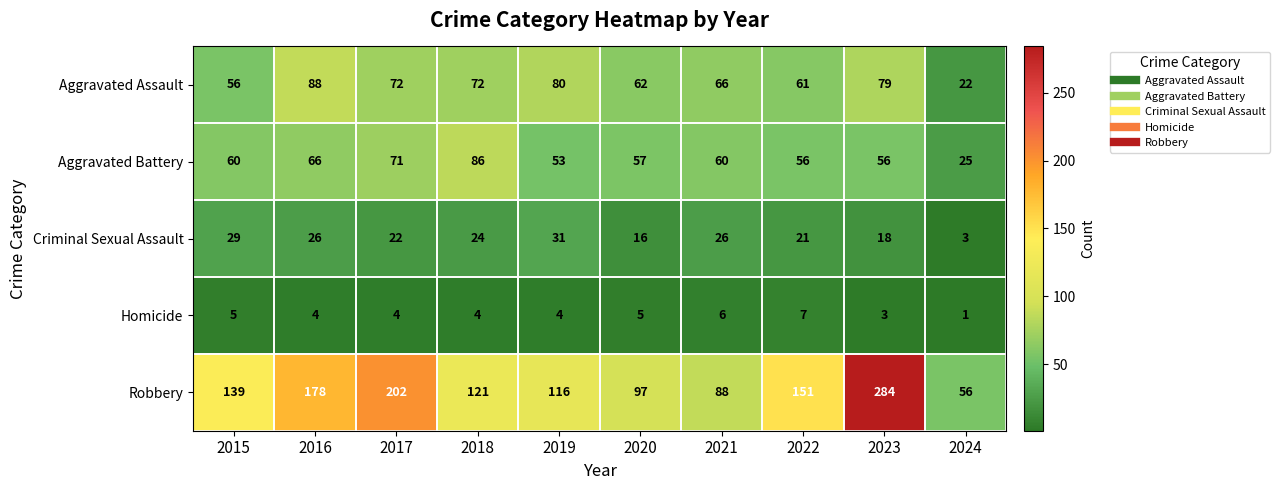

What is the approximate value of Criminal Sexual Assault at 2024?

3